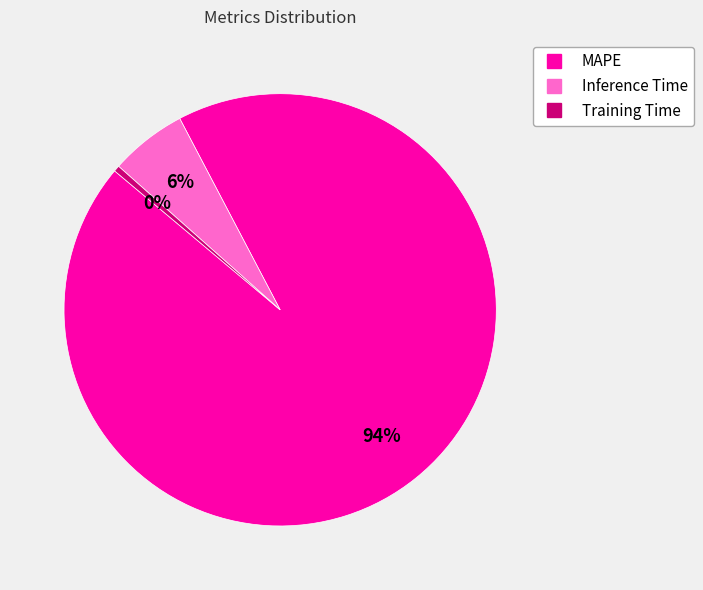

Which has a higher value, Inference Time or MAPE?

MAPE